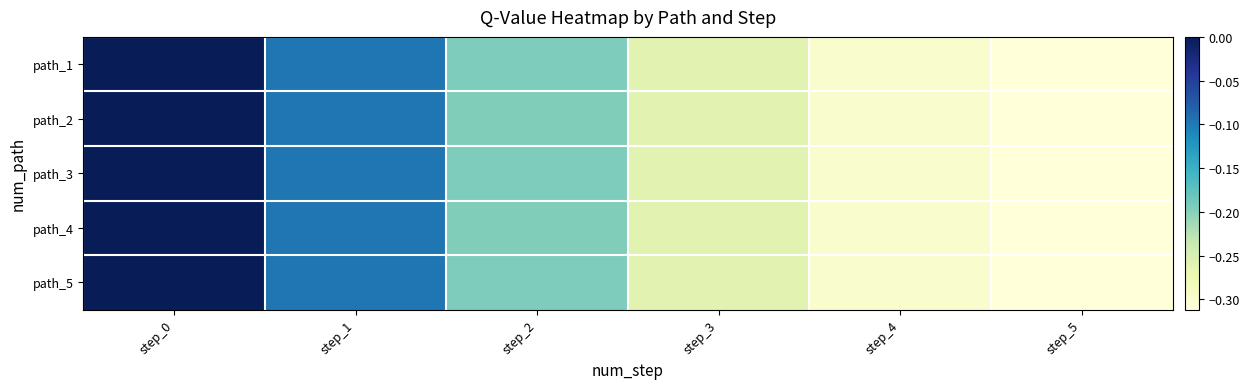

What is the total value across all series at step_2?

-1.0